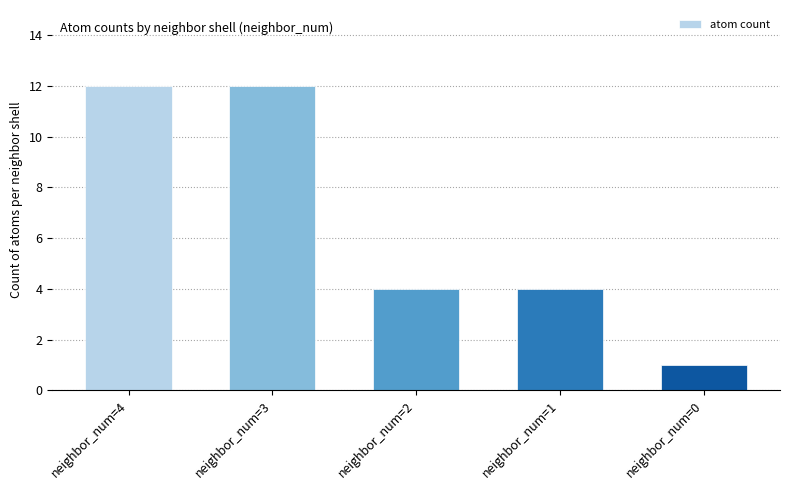

What is the sum of the values at neighbor_num=2 and neighbor_num=3?

16